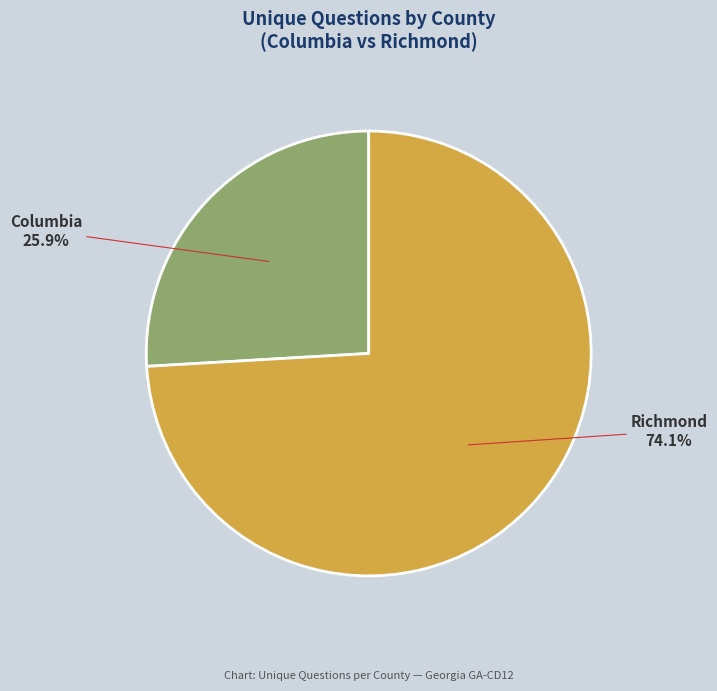

To the nearest percent, what is the combined percentage of Columbia and Richmond?

100%